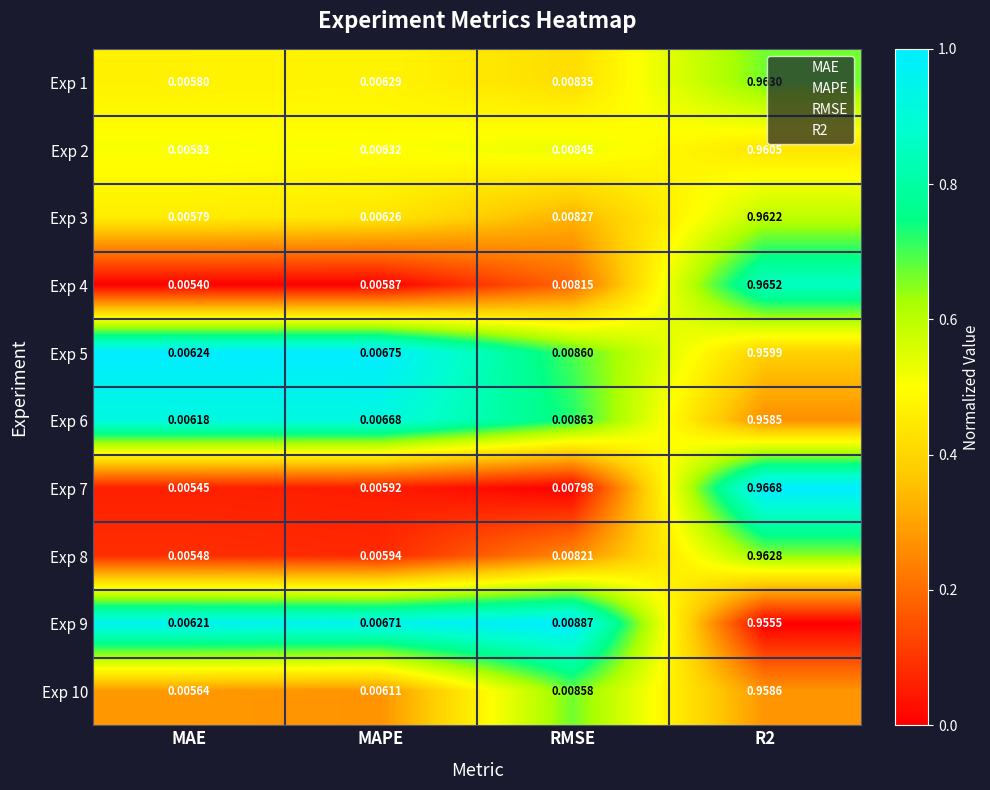

At which label is Exp 10 closest to 0?

MAE